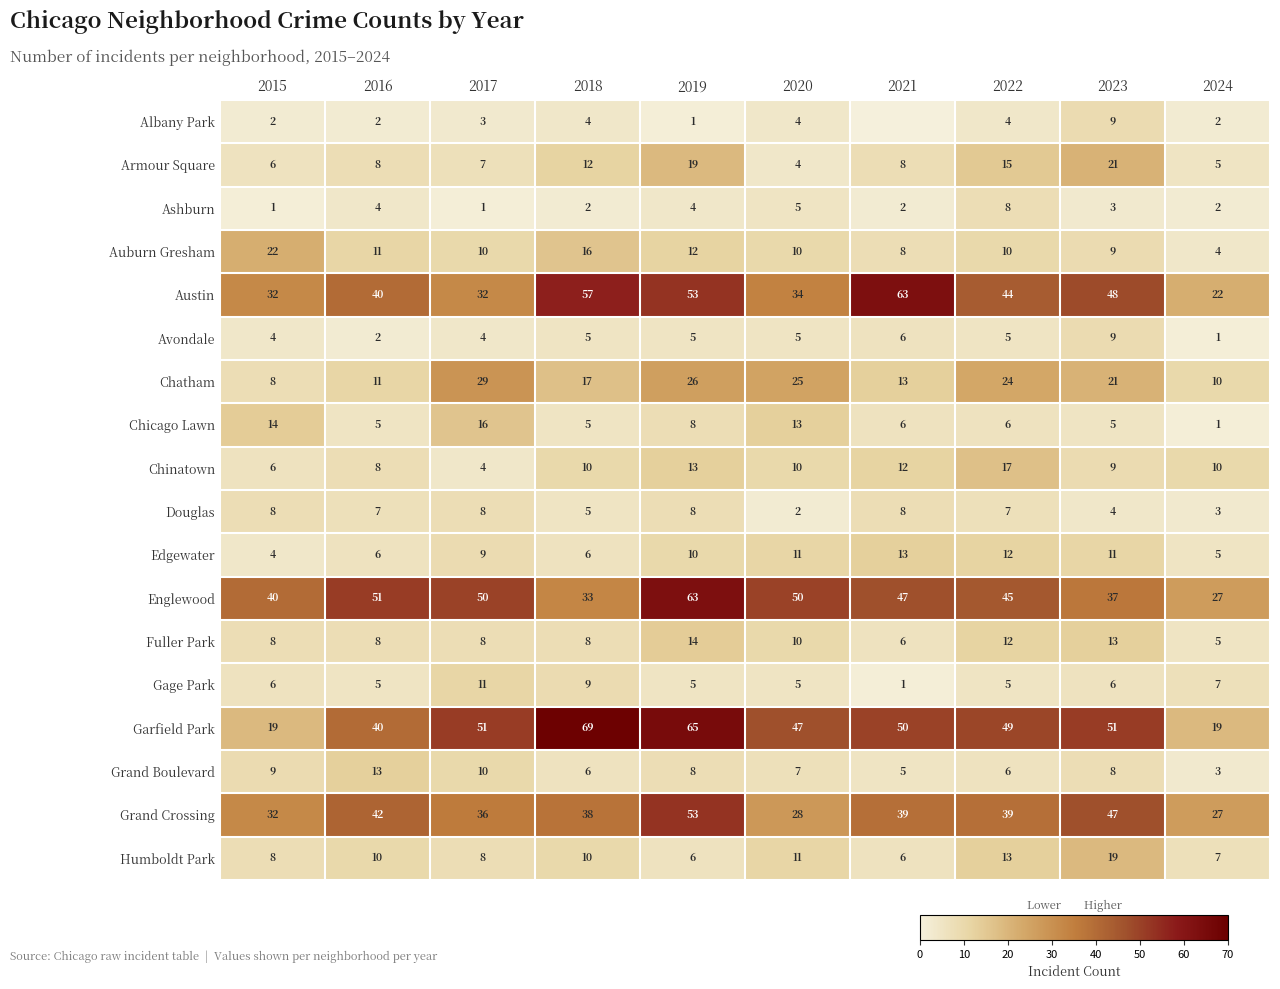

What is the lowest value of the Austin series?

22